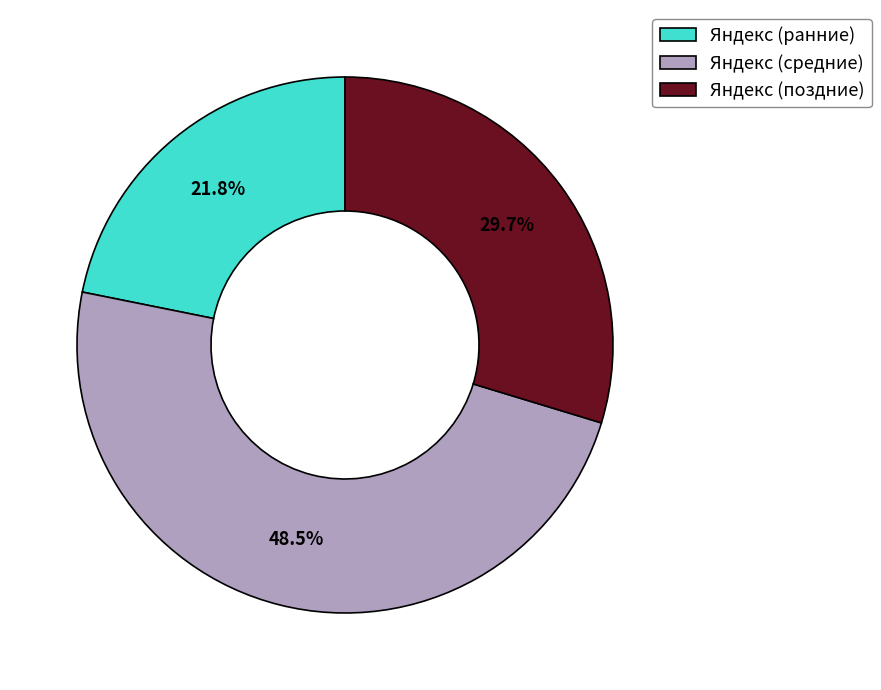

Which slice is the smallest?

Яндекс (ранние)